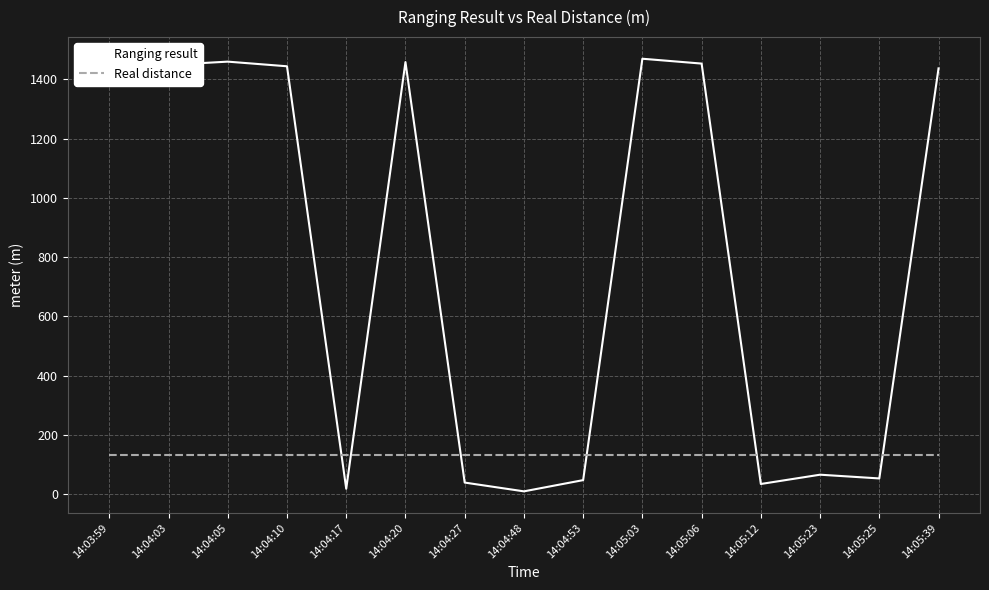

What is the difference between the highest and lowest values at 14:04:27?

92.9